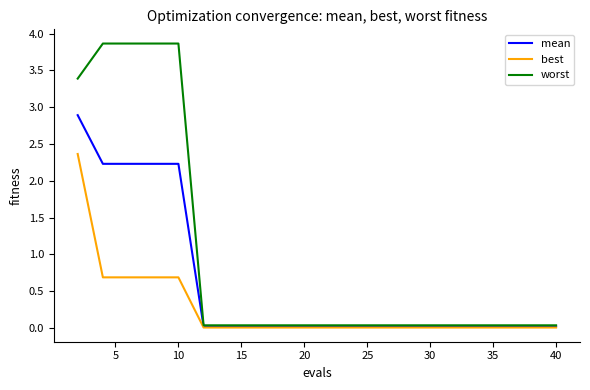

What is the average value of the mean series?

0.6